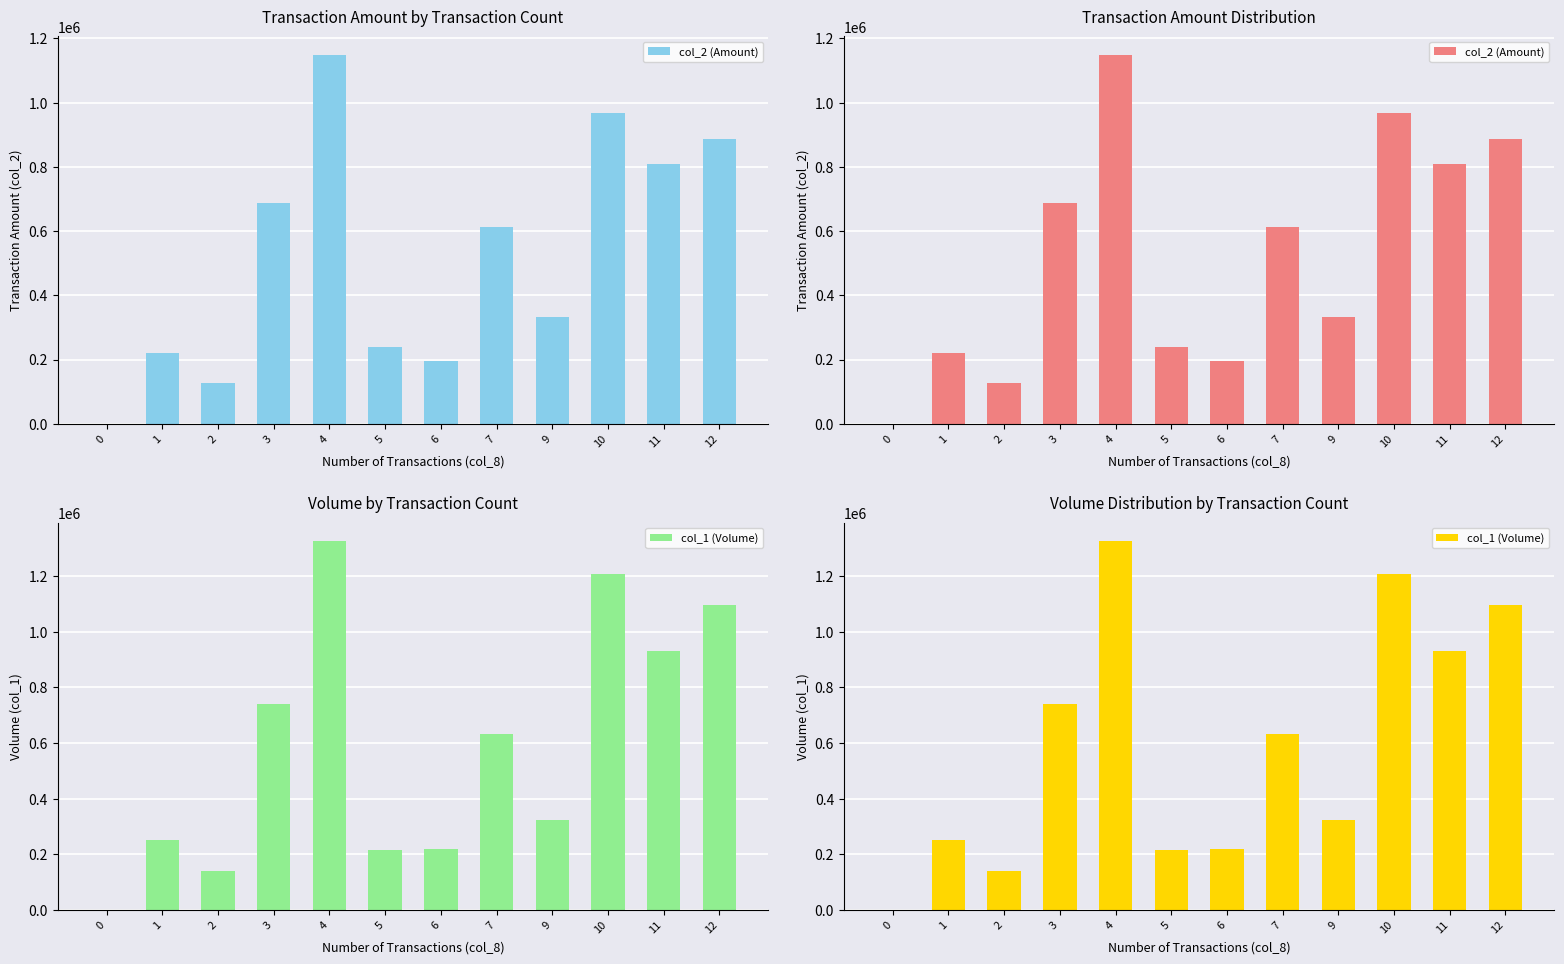

Is it true that col_1 (Volume) equals 2009674 at 10?

False